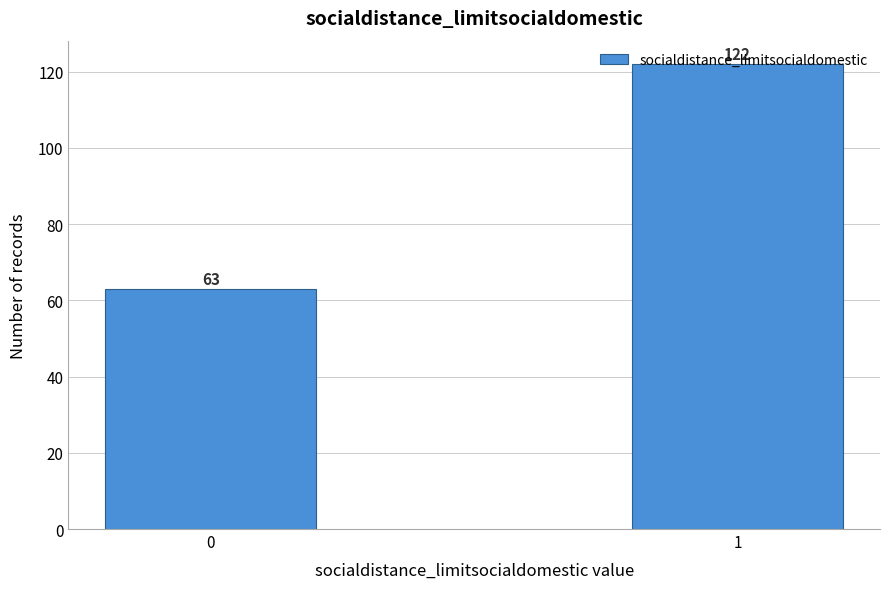

What is the change in value from 0 to 1?

+59